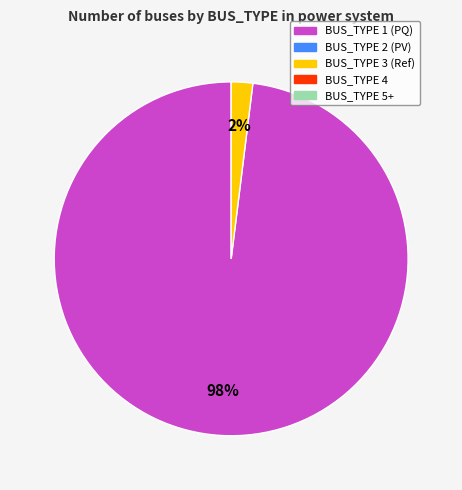

How many segments does this pie chart have?

2